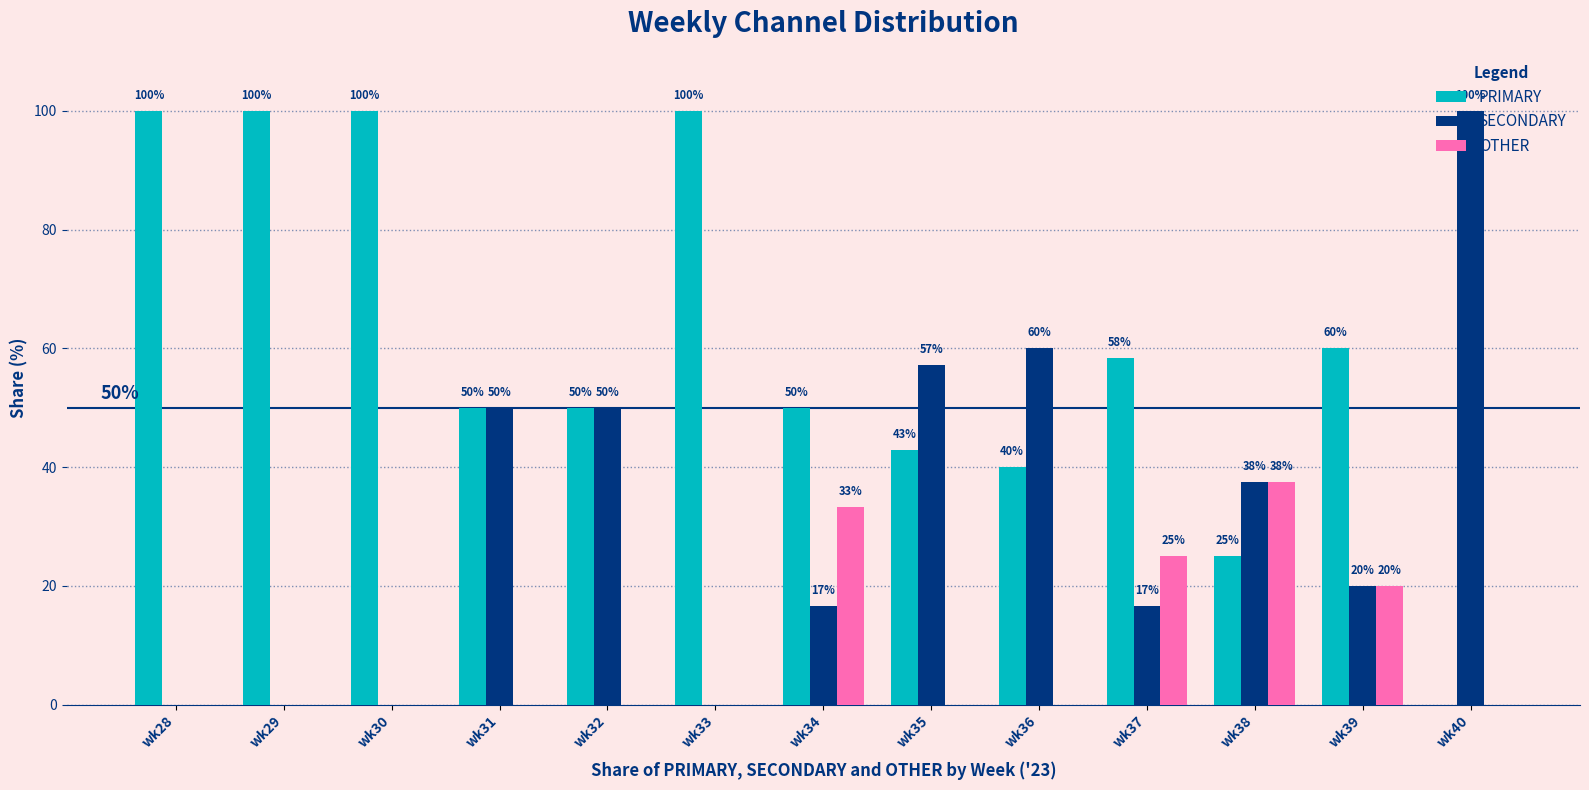

How many groups of bars are there?

13